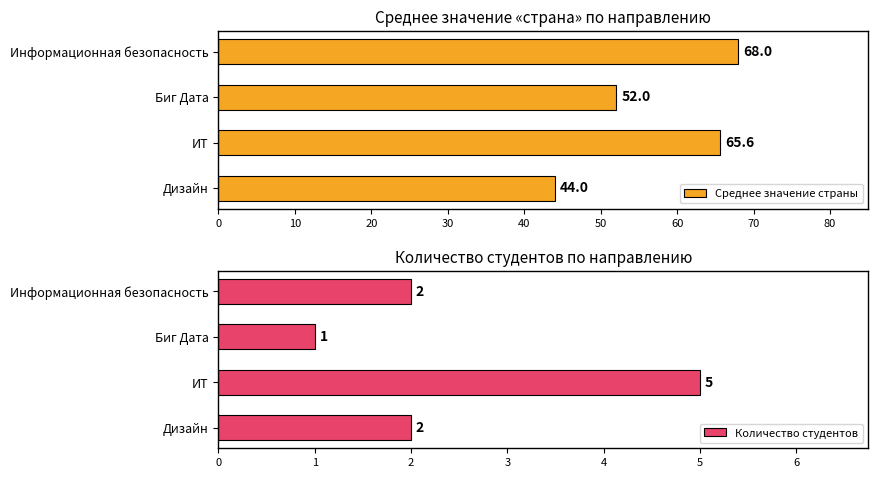

True or false: Среднее значение страны has a value of 26.0 at ИТ.

False